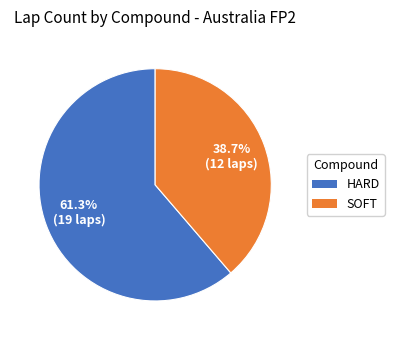

To the nearest percent, what is the combined percentage of HARD and SOFT?

100%